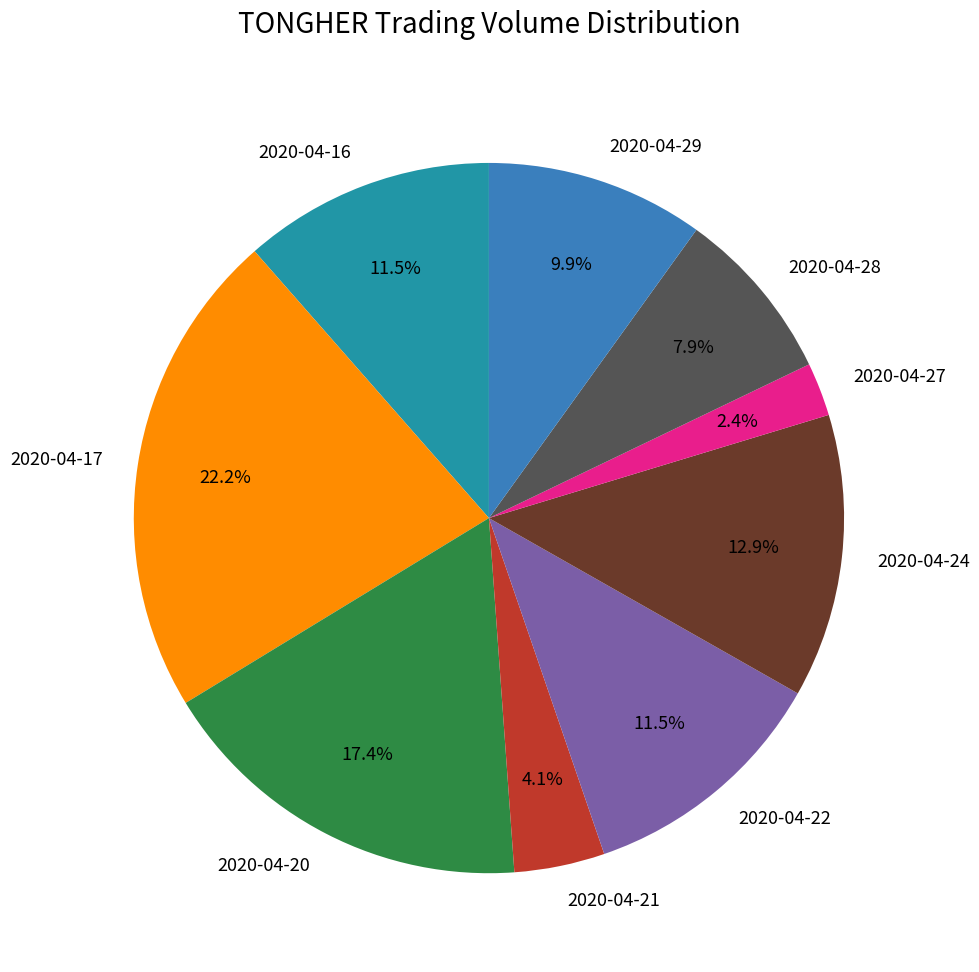

Do 2020-04-16 and 2020-04-24 together represent more than half of the pie?

No